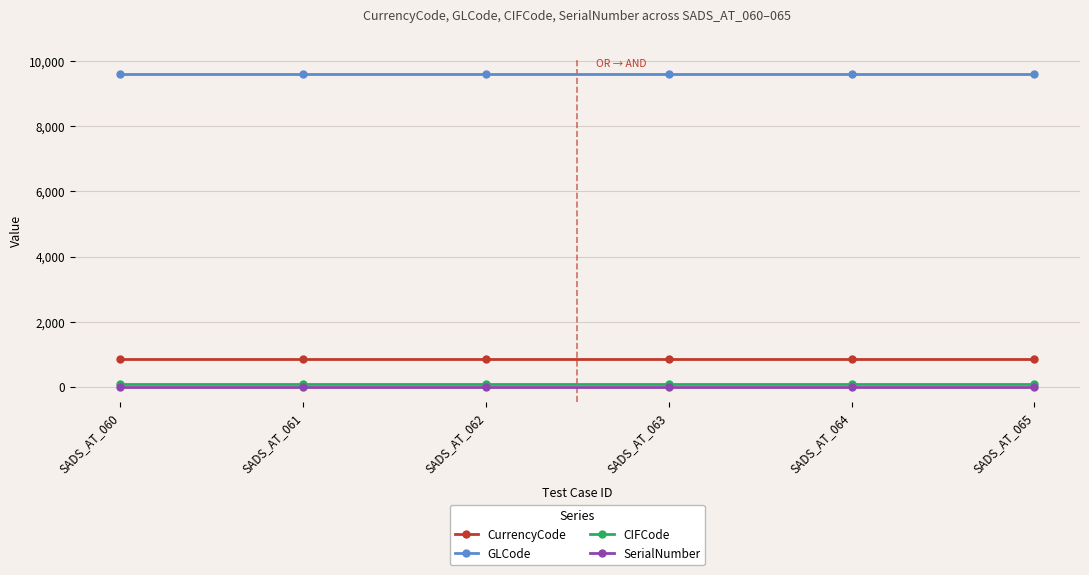

The value of GLCode at SADS_AT_061 is 9604. True or false?

True